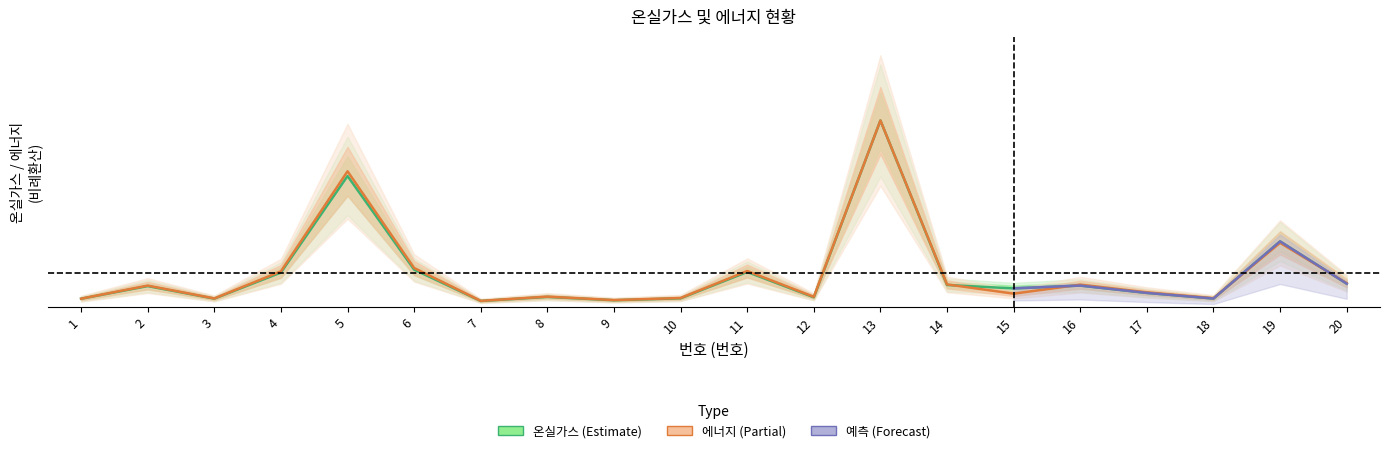

How many values in the 에너지(비례환산) series exceed 85429?

10